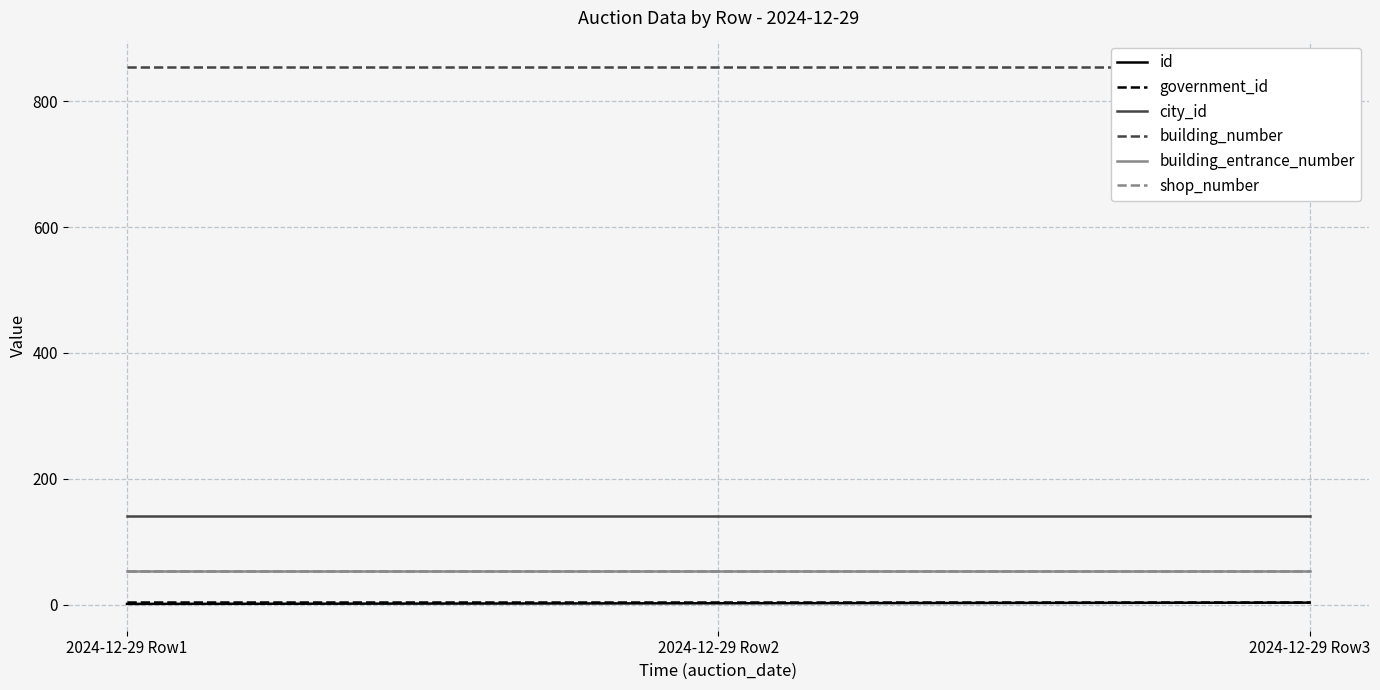

What is the lowest value of the building_entrance_number series?

54